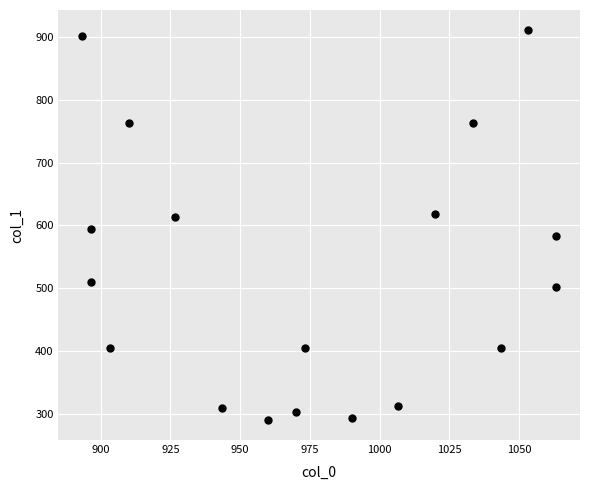

What is the range of Y values (max minus min)?

621.0